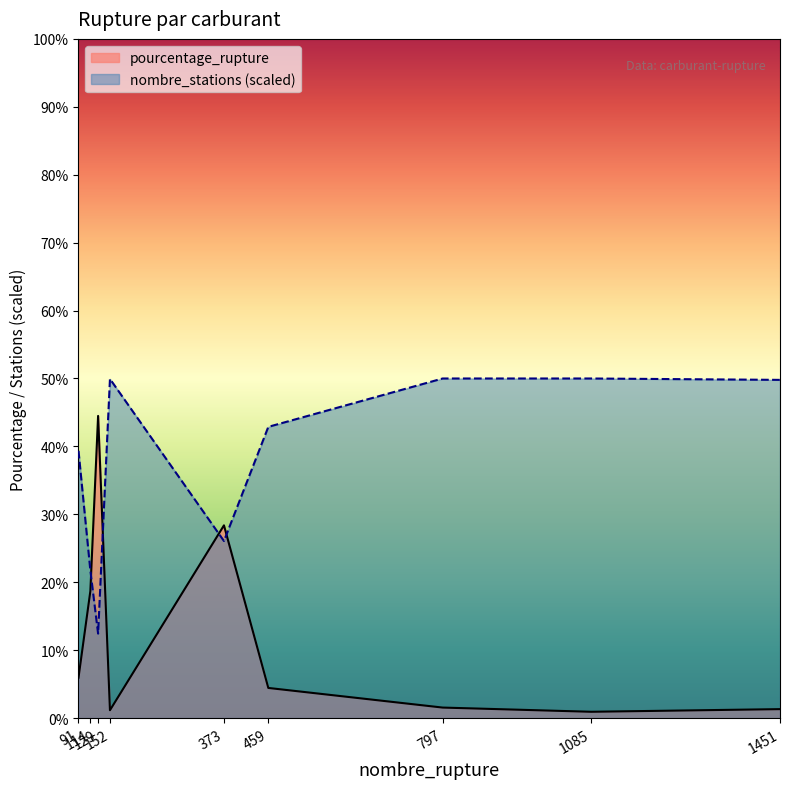

True or false: nombre_stations has a value of 39.4 at 91.

True